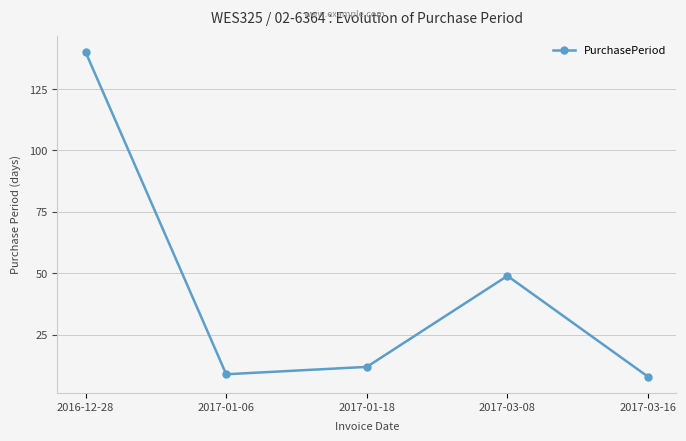

True or false: there are more than 0 points higher than both neighbors.

True